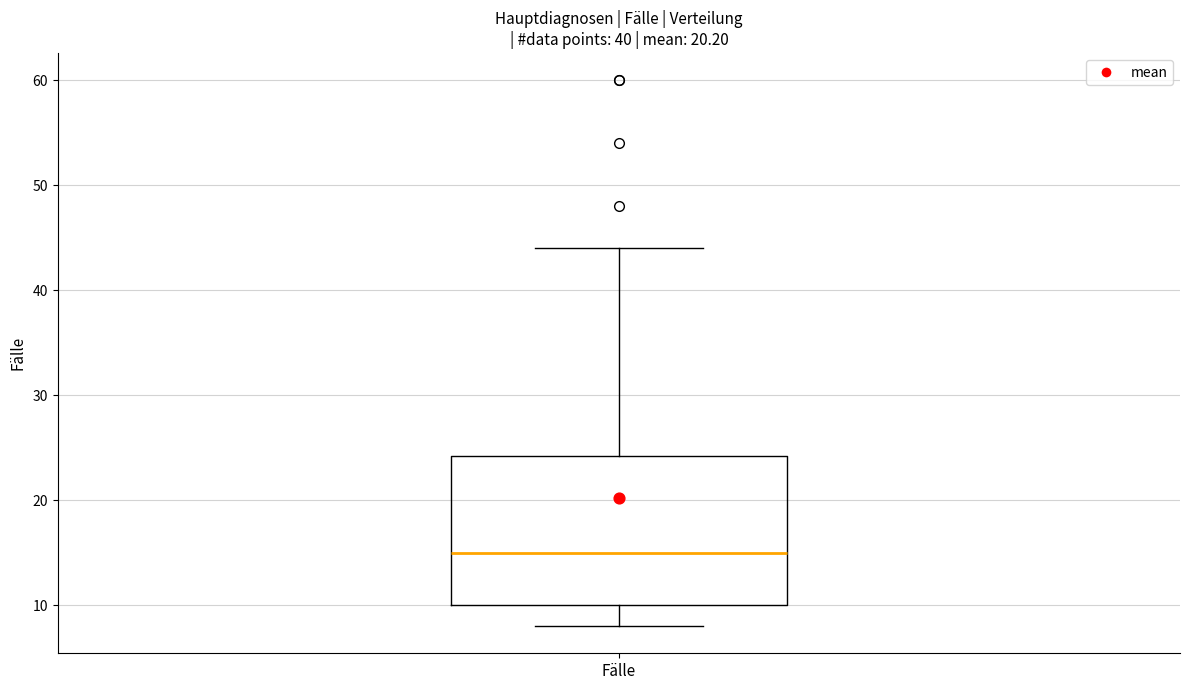

Read this box plot against the y-axis: the position of the median line, the range covered by the box, and the ends of both whiskers. The values are not printed on the chart, so give them approximately, as read against the axis.

median 15, box 10 to 24, whiskers 8 to 44